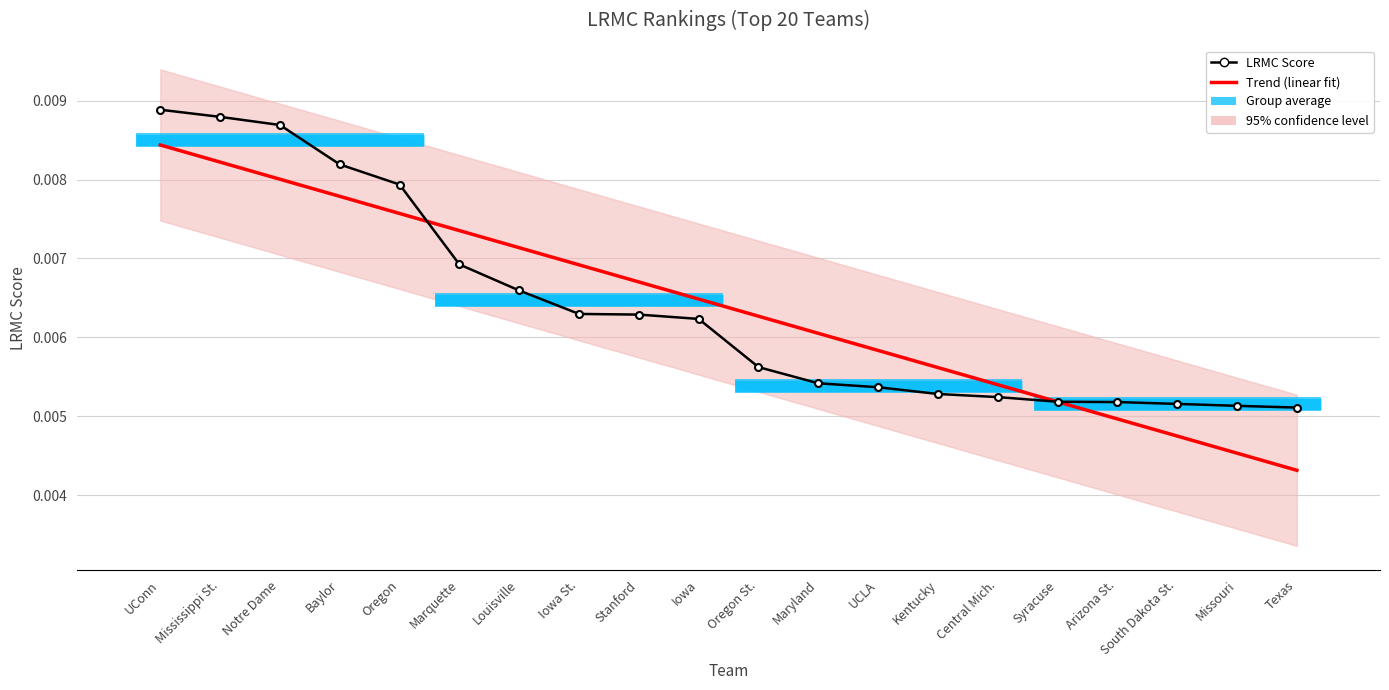

Rank the series by their average value, from lowest to highest.

LRMC Score, Trend (linear fit)